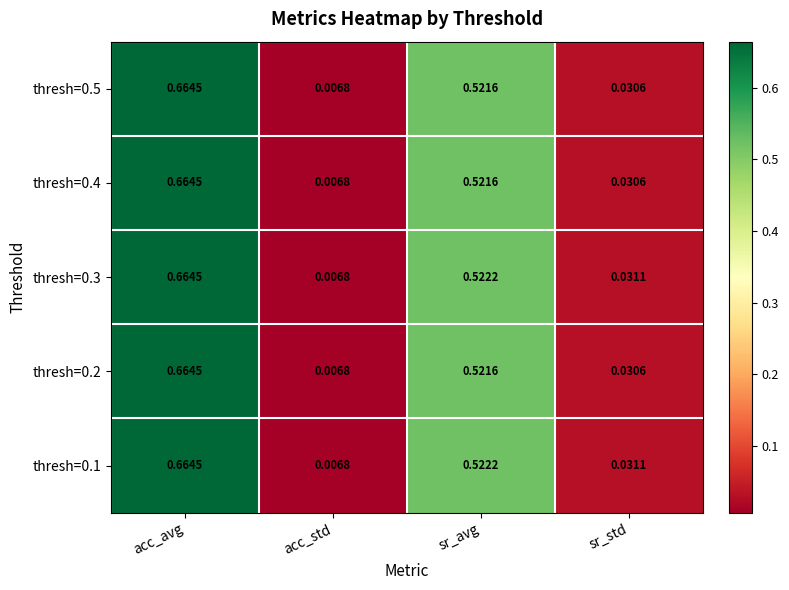

At which label is thresh=0.4 closest to 0?

acc_std